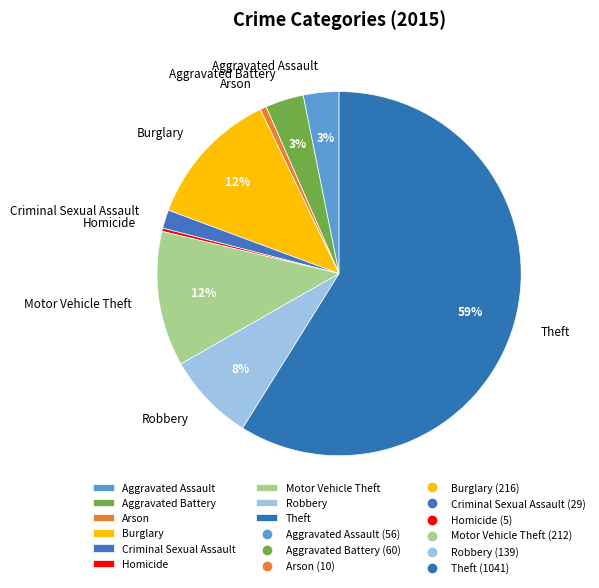

What is the majority slice?

Theft